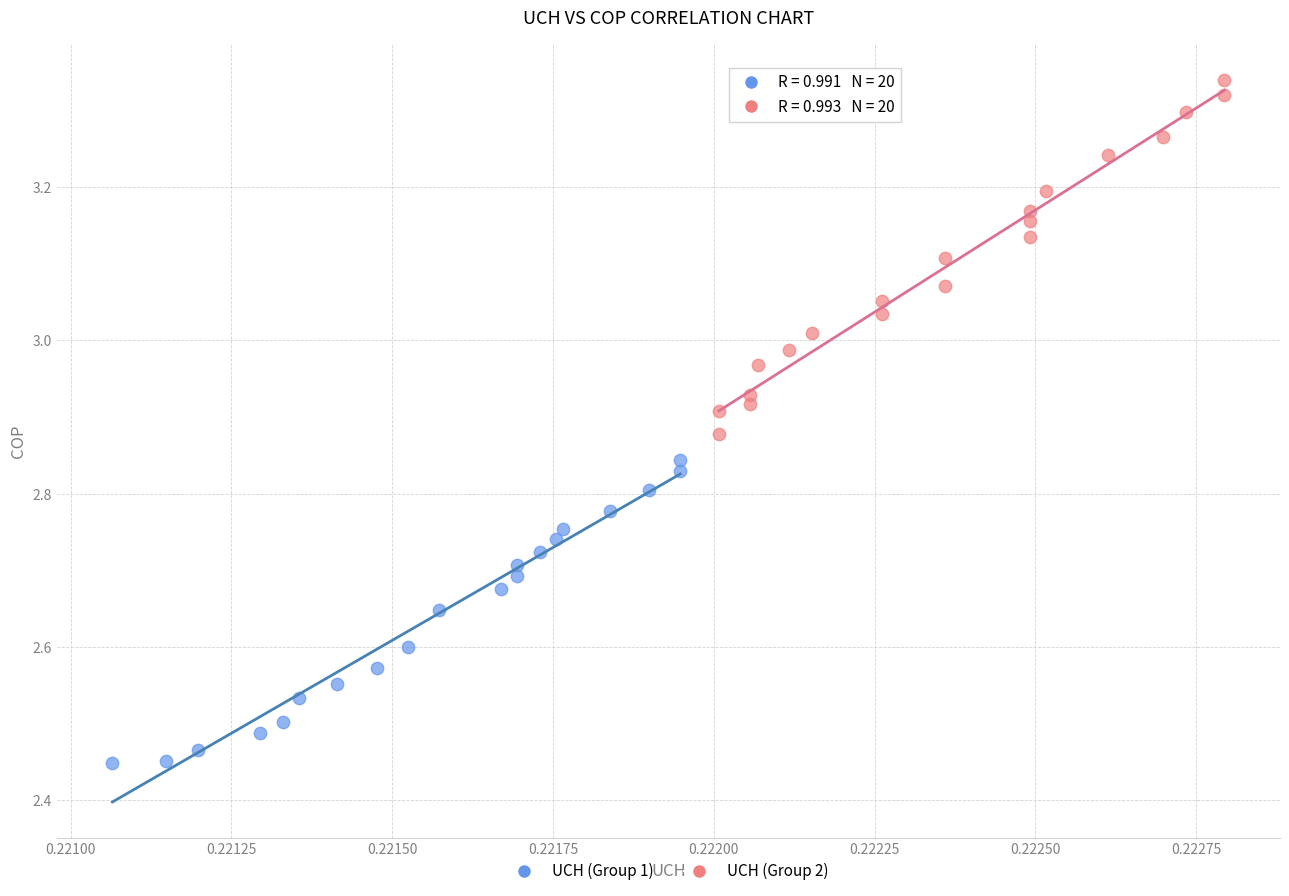

Which series has the largest Y range (max minus min)?

UCH (Group 2)